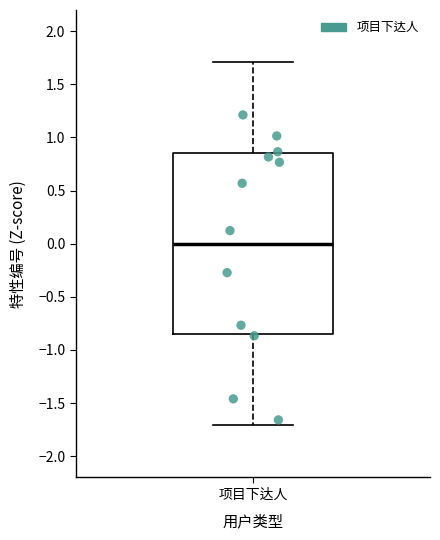

Where is the lower edge of the box for 项目下达人 on the y-axis? The values are not printed on the chart, so give them approximately, as read against the axis.

-0.85